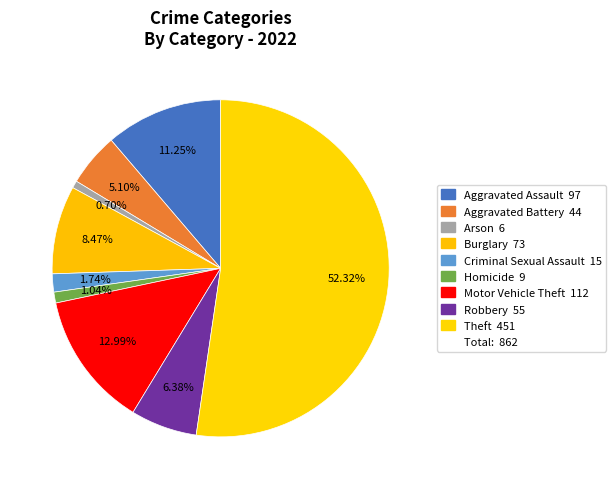

How many slices are in this pie chart?

9